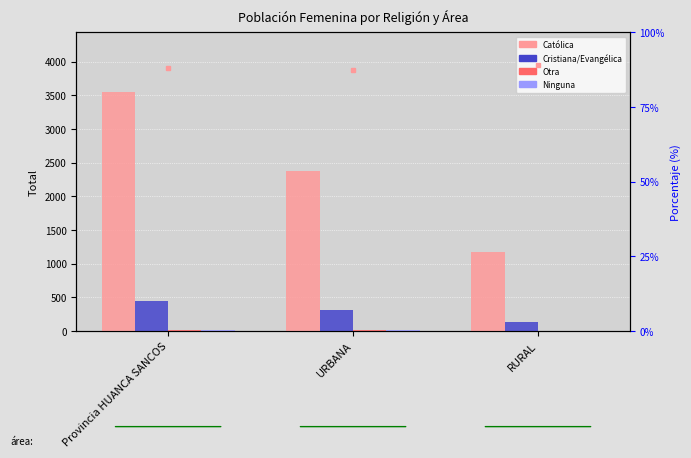

Reading right to left, extract all data points from this chart.

Católica: 1171.0	2377.0	3548.0
Cristiana/Evangélica: 134.0	313.0	447.0
Otra: 1.0	11.0	12.0
Ninguna: 6.0	14.0	20.0
% Católica: 89.3	87.6	88.1